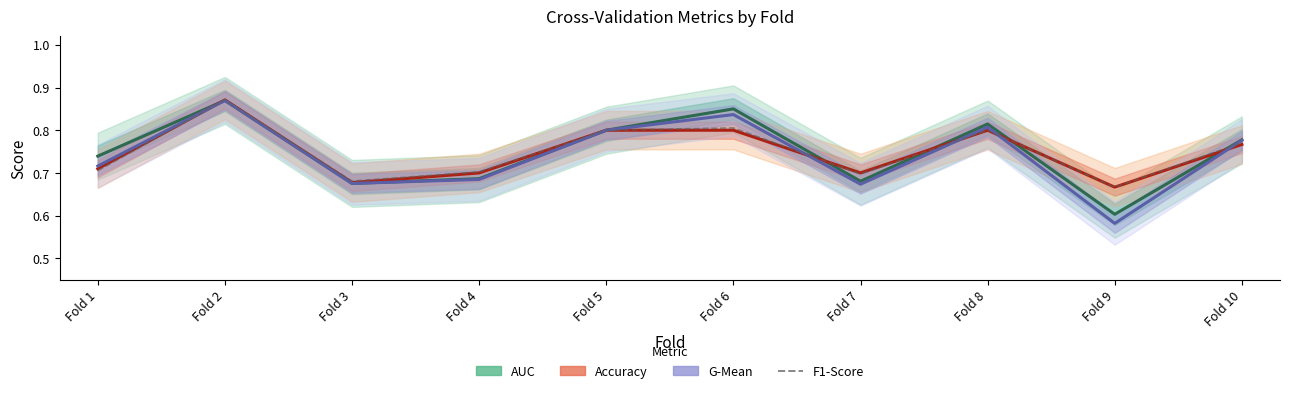

Which series has the largest range (max minus min)?

g_mean